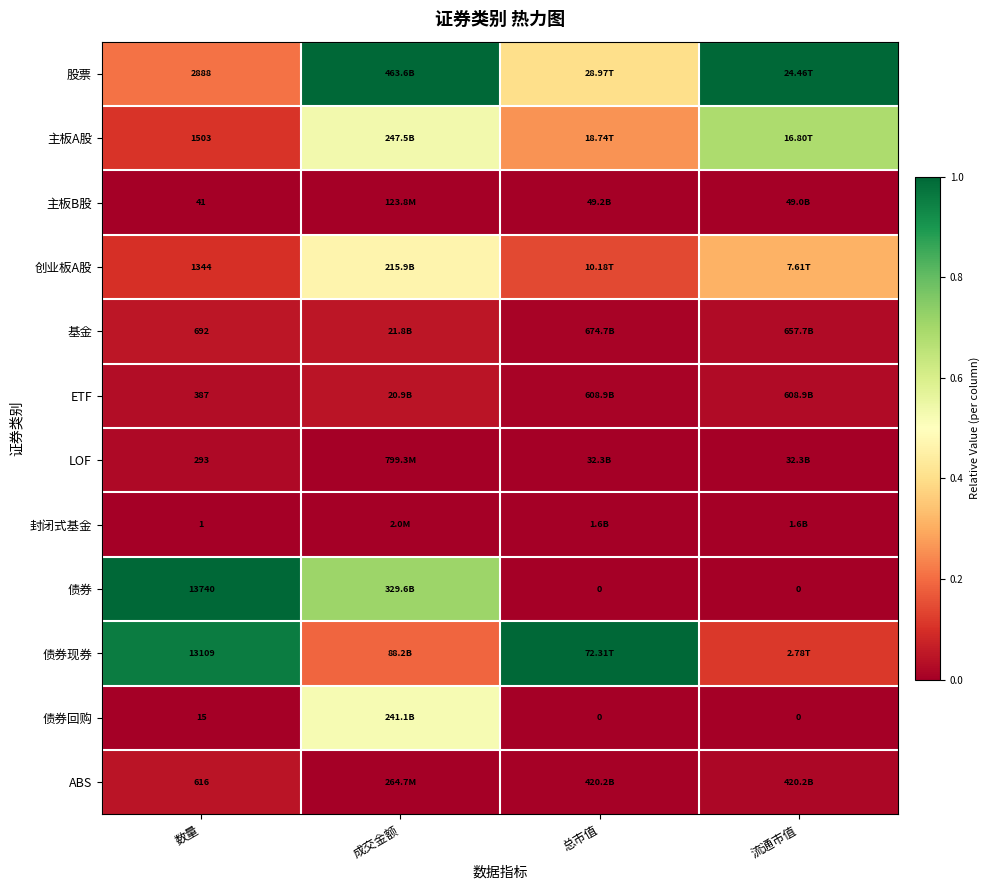

Rank the series at 数量 from lowest to highest value.

封闭式基金, 债券回购, 主板B股, LOF, ETF, ABS, 基金, 创业板A股, 主板A股, 股票, 债券现券, 债券